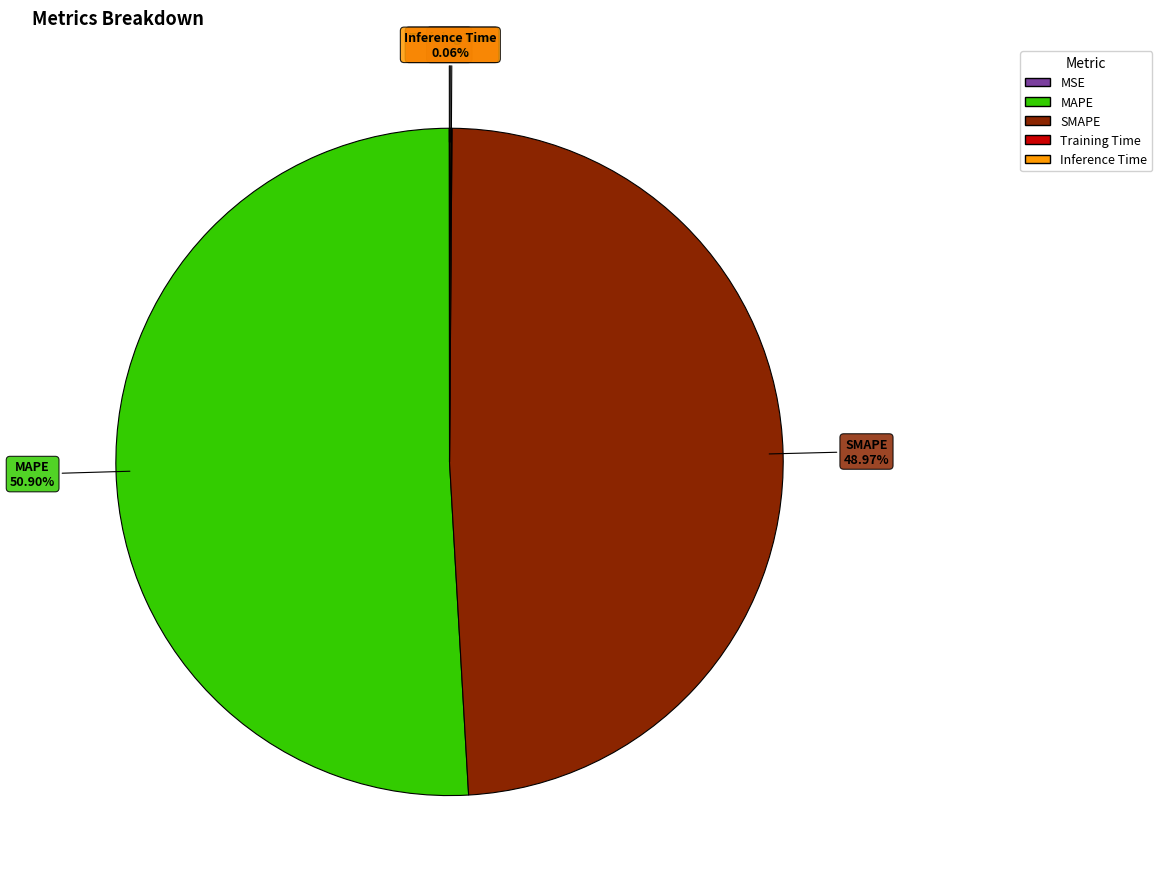

Which slice represents more than half of the pie?

MAPE